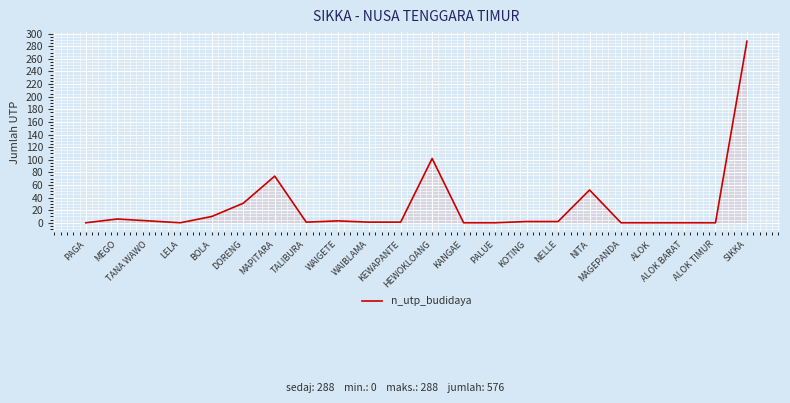

At which label is the value closest to 144?

HEWOKLOANG